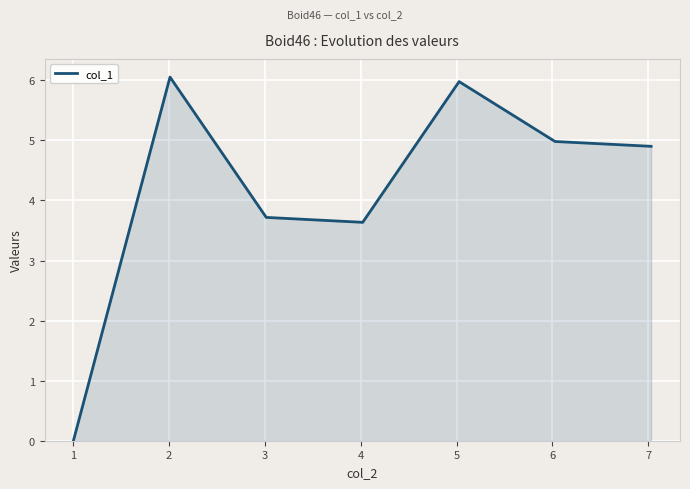

How many interior local peaks (higher than both neighbors) does the data have?

2